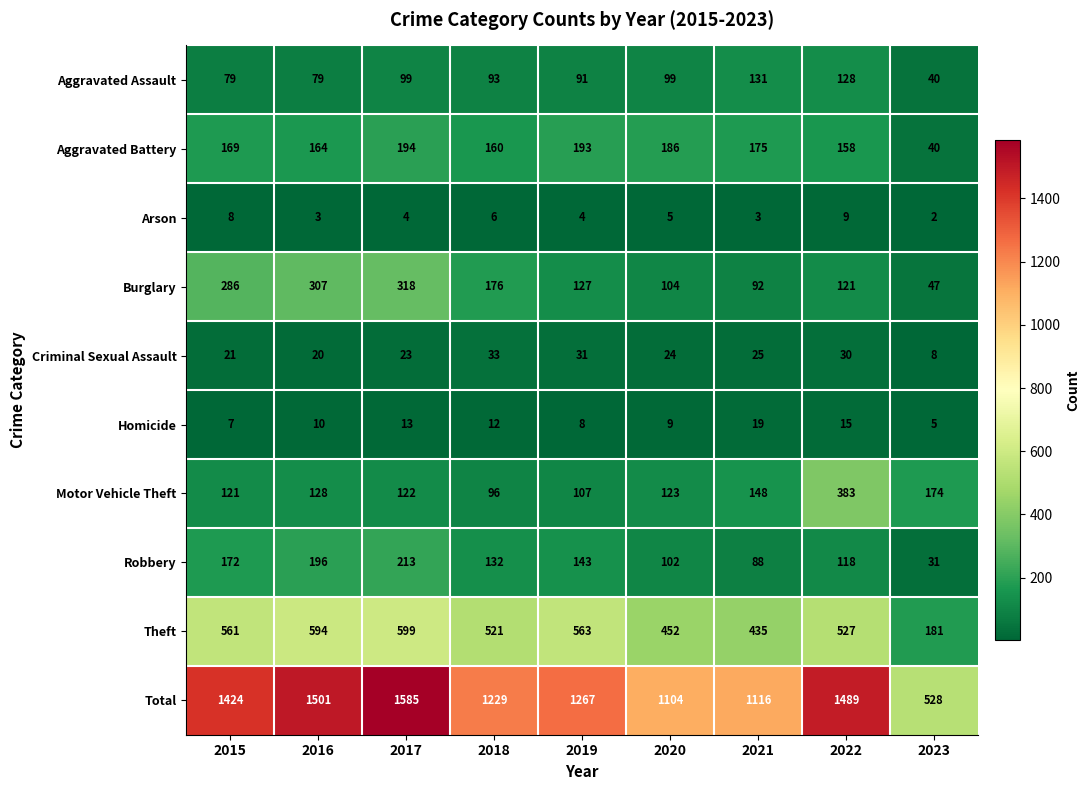

What is the average value of the Arson series?

5